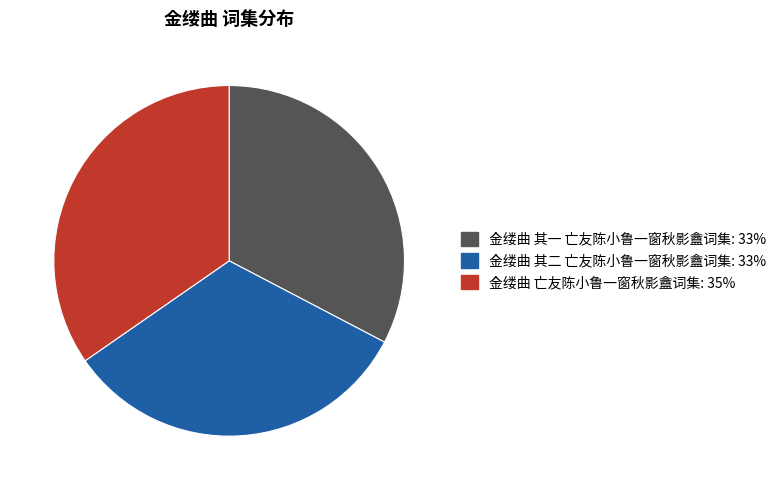

What is the largest slice in the pie chart?

金缕曲 亡友陈小鲁一窗秋影盦词集